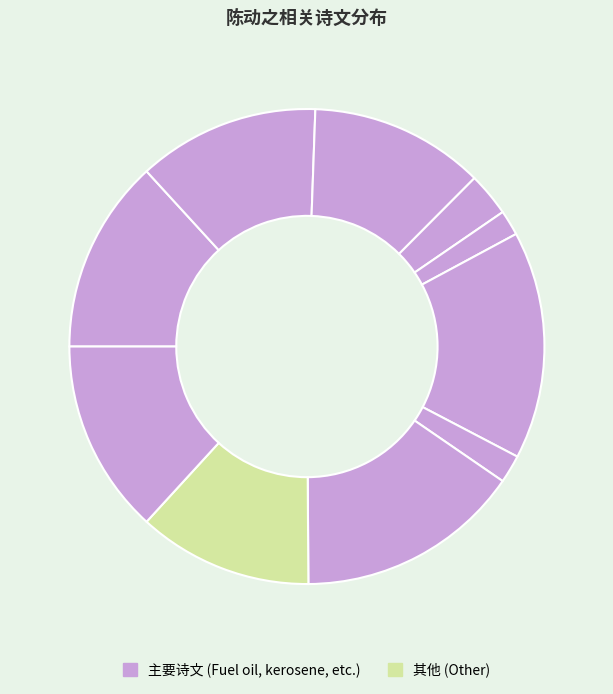

To the nearest percent, what is the difference between the largest and smallest slice percentages?

14%